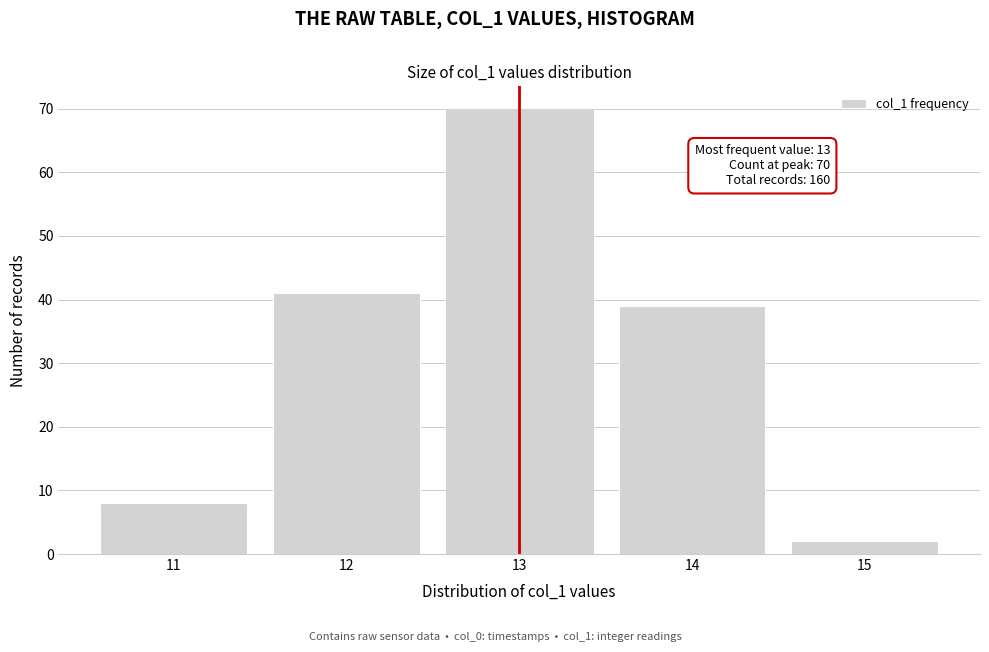

Over which range of the x-axis is the bar tallest?

12.5 to 13.5